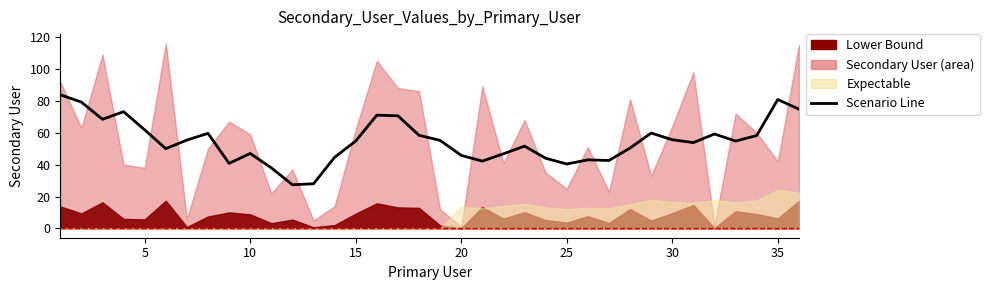

What is the value of the 6th point from the left?

50.0